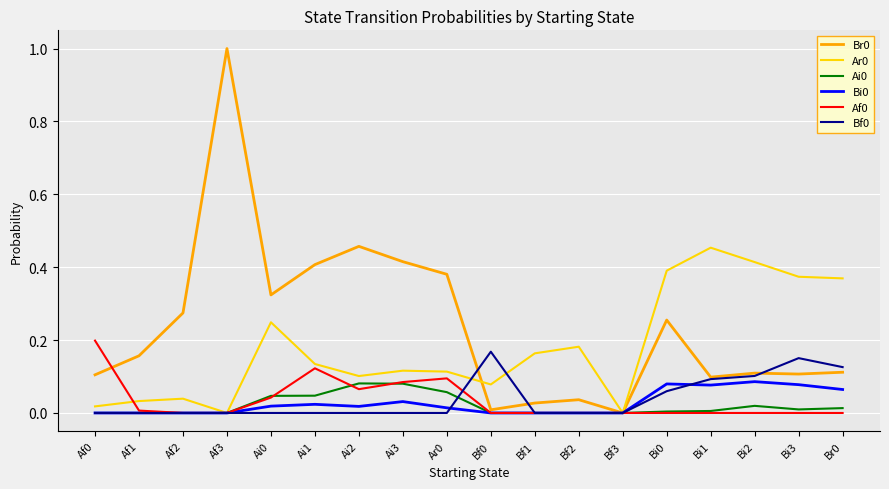

Is the value of Br0 at Bi0 greater than the value of Ar0 at Af3?

Yes